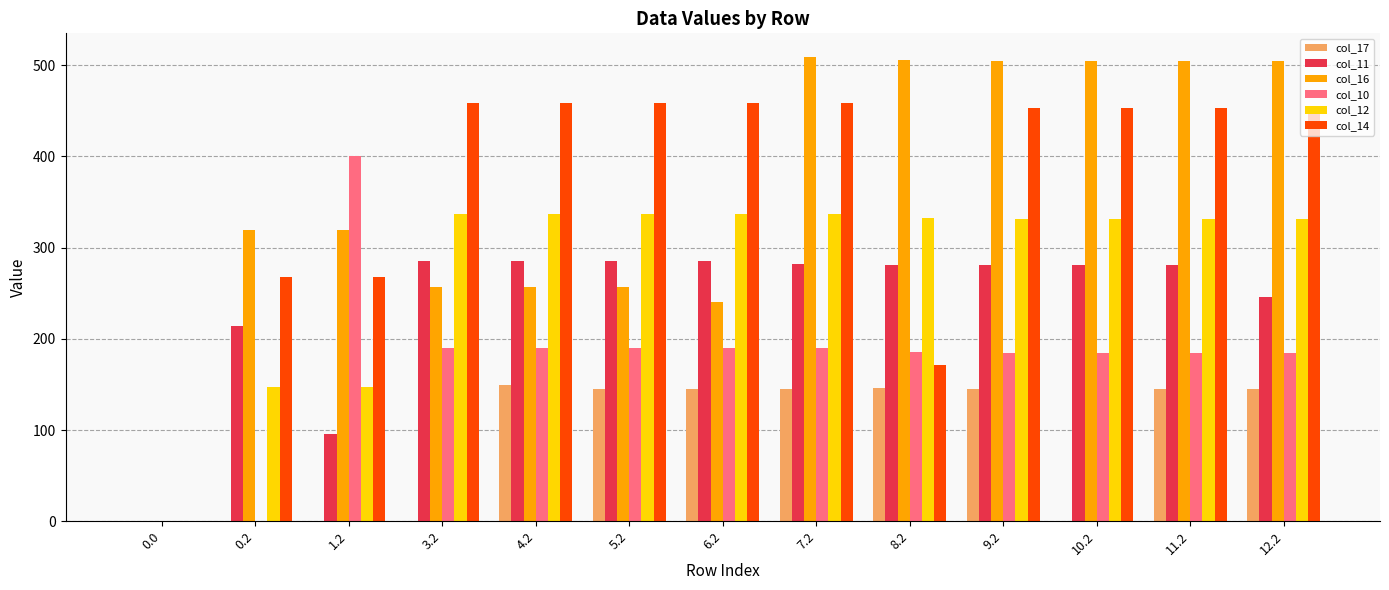

How many series are shown in this chart?

6